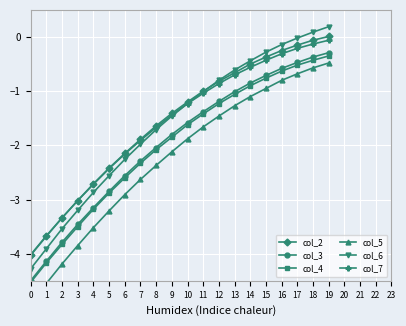

Reading left to right, extract all data points from this chart.

col_2: 0=-4.0	1=-3.7	2=-3.3	3=-3.0	4=-2.7	5=-2.4	6=-2.1	7=-1.9	8=-1.6	9=-1.4	10=-1.2	11=-1.0	12=-0.8	13=-0.7	14=-0.5	15=-0.4	16=-0.2	17=-0.1	18=-0.1	19=0.0
col_3: 0=-4.5	1=-4.1	2=-3.8	3=-3.5	4=-3.1	5=-2.9	6=-2.6	7=-2.3	8=-2.0	9=-1.8	10=-1.6	11=-1.4	12=-1.2	13=-1.0	14=-0.8	15=-0.7	16=-0.6	17=-0.5	18=-0.4	19=-0.3
col_4: 0=-4.5	1=-4.2	2=-3.8	3=-3.5	4=-3.2	5=-2.9	6=-2.6	7=-2.3	8=-2.1	9=-1.9	10=-1.6	11=-1.4	12=-1.2	13=-1.1	14=-0.9	15=-0.8	16=-0.6	17=-0.5	18=-0.4	19=-0.3
col_5: 0=-4.9	1=-4.5	2=-4.2	3=-3.9	4=-3.5	5=-3.2	6=-2.9	7=-2.6	8=-2.4	9=-2.1	10=-1.9	11=-1.7	12=-1.5	13=-1.3	14=-1.1	15=-0.9	16=-0.8	17=-0.7	18=-0.6	19=-0.5
col_6: 0=-4.3	1=-3.9	2=-3.5	3=-3.2	4=-2.9	5=-2.6	6=-2.3	7=-2.0	8=-1.7	9=-1.5	10=-1.2	11=-1.0	12=-0.8	13=-0.6	14=-0.4	15=-0.3	16=-0.1	17=-0.0	18=0.1	19=0.2
col_7: 0=-4.0	1=-3.7	2=-3.3	3=-3.0	4=-2.7	5=-2.4	6=-2.2	7=-1.9	8=-1.7	9=-1.4	10=-1.2	11=-1.0	12=-0.9	13=-0.7	14=-0.6	15=-0.4	16=-0.3	17=-0.2	18=-0.1	19=-0.1